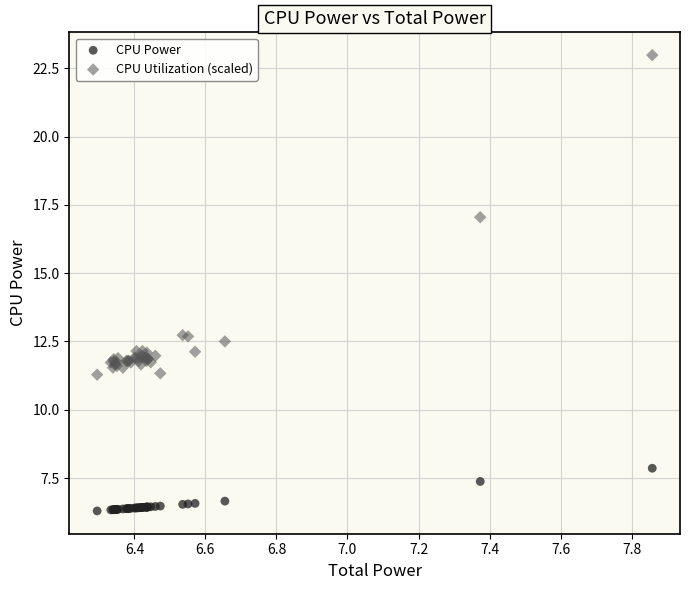

What are all the series names shown in the legend?

CPU Power, CPU Utilization (scaled)